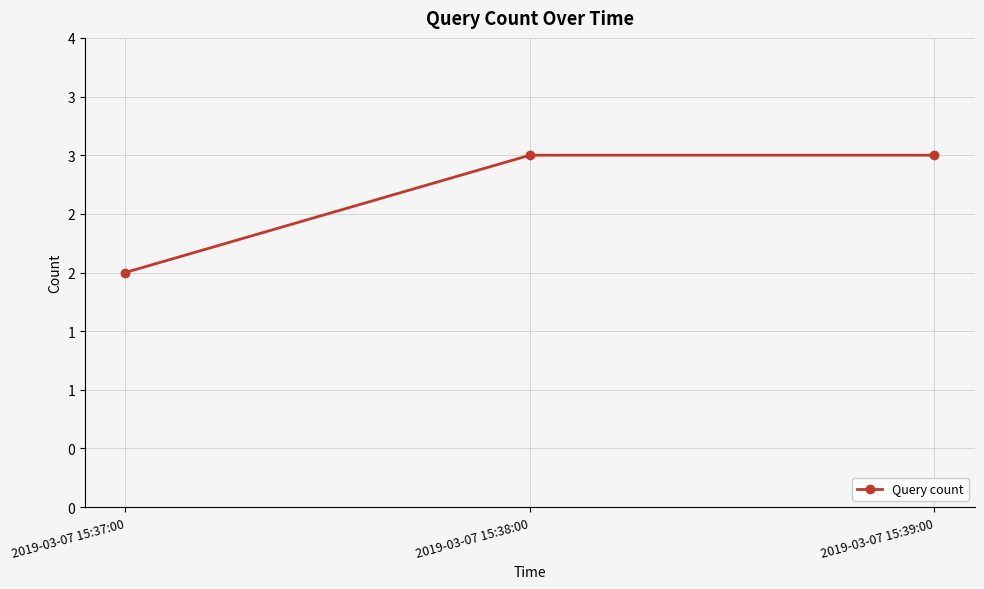

What is the smallest value displayed?

2